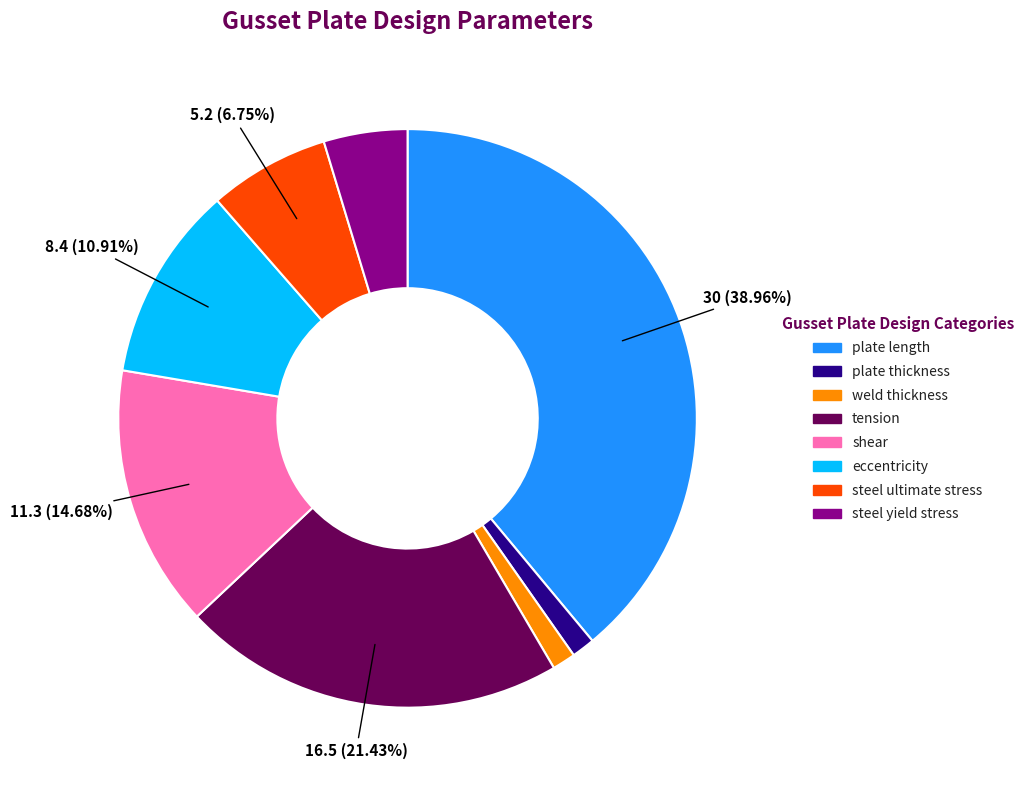

To the nearest percent, what is the difference between the largest and smallest slice percentages?

38%